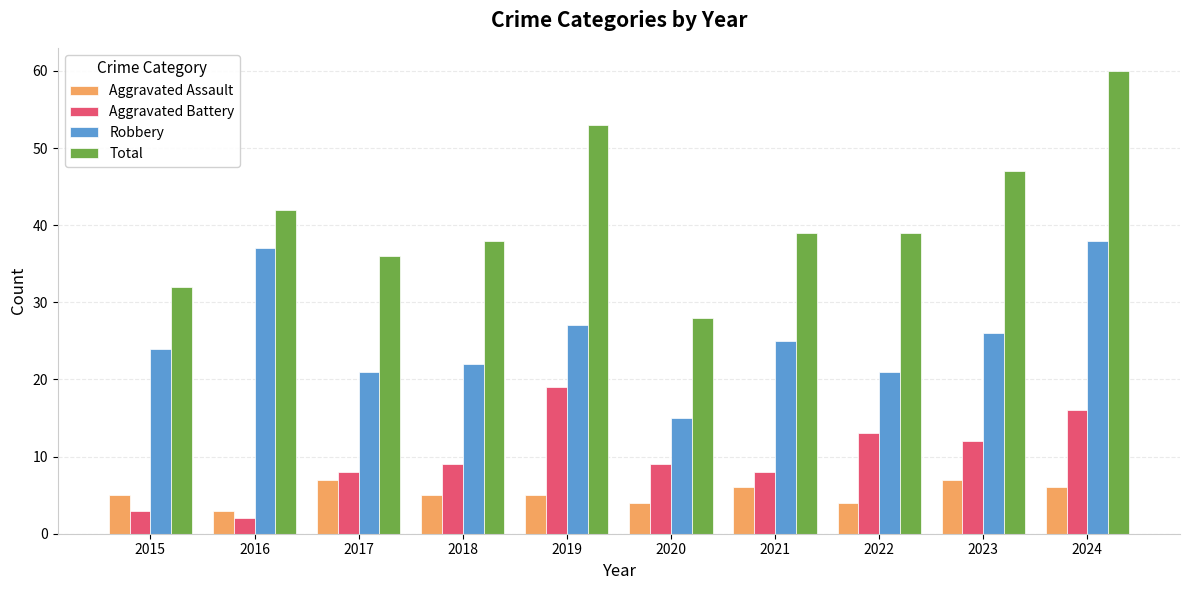

How many categories are shown in the chart?

10